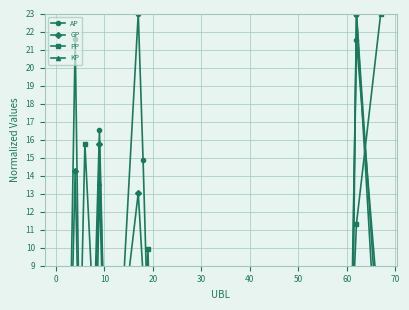

Which series has the largest range (max minus min)?

AP